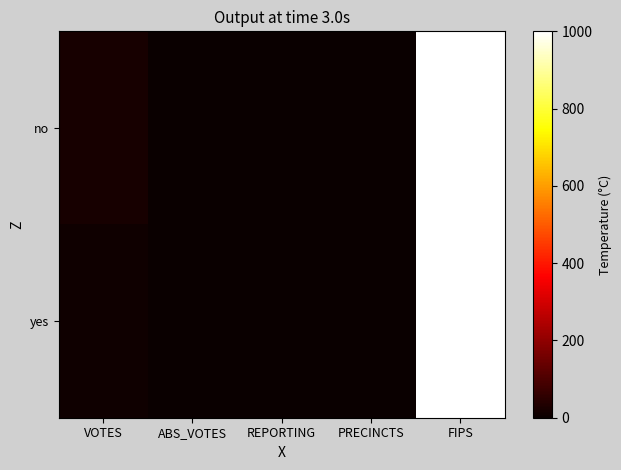

What is the greatest value displayed?

1000.0